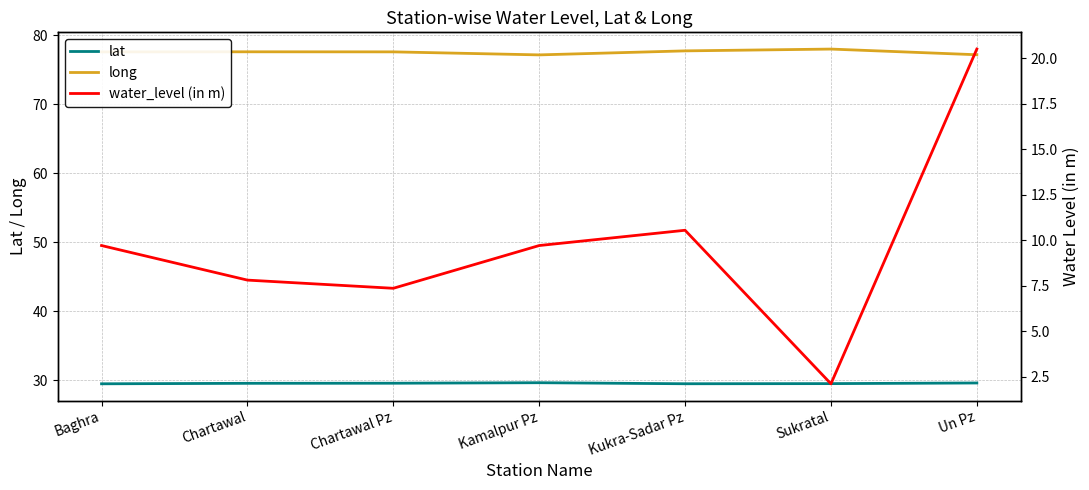

Where is lat nearest to the value 29?

Baghra